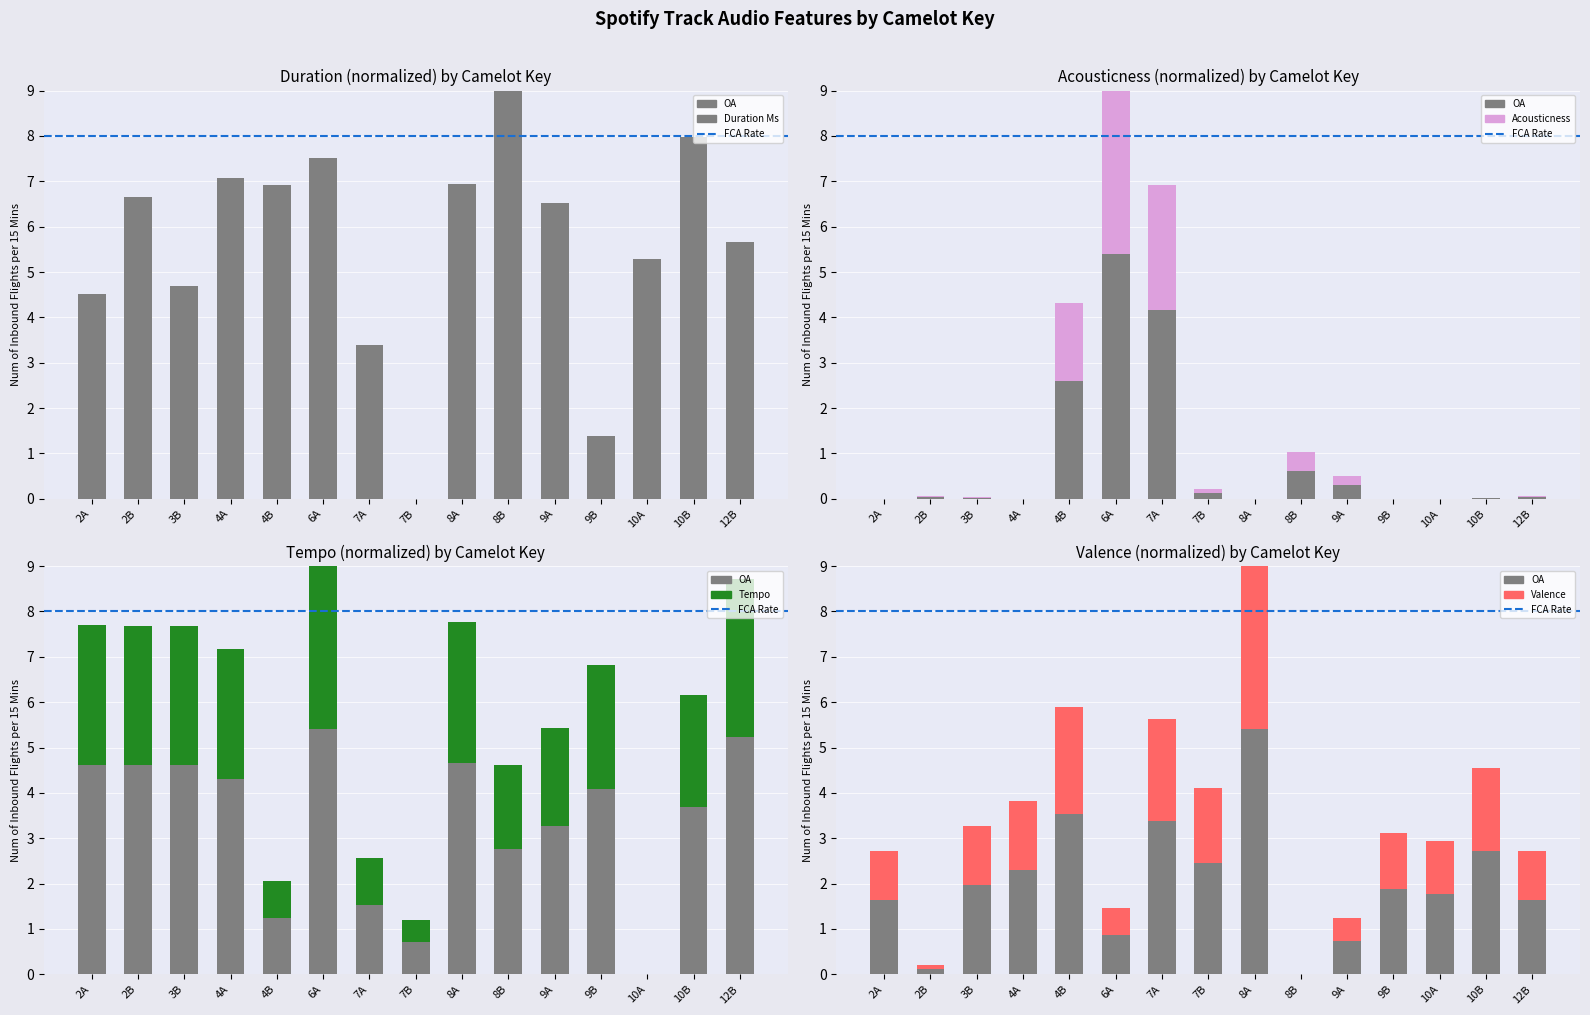

At which category is the sum across all series the highest?

6A